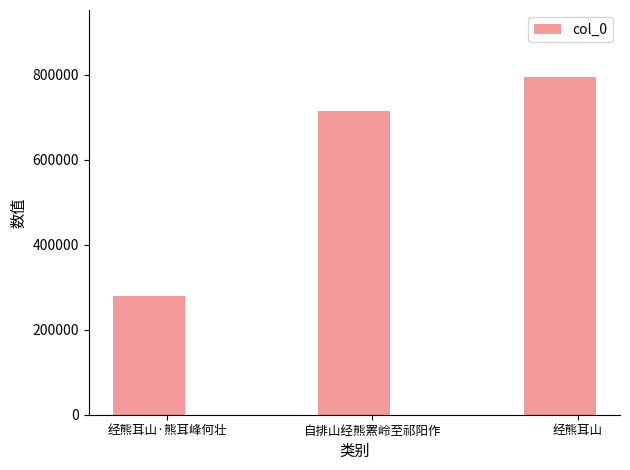

Rank the categories by value from highest to lowest.

经熊耳山, 自排山经熊罴岭至祁阳作, 经熊耳山·熊耳峰何壮